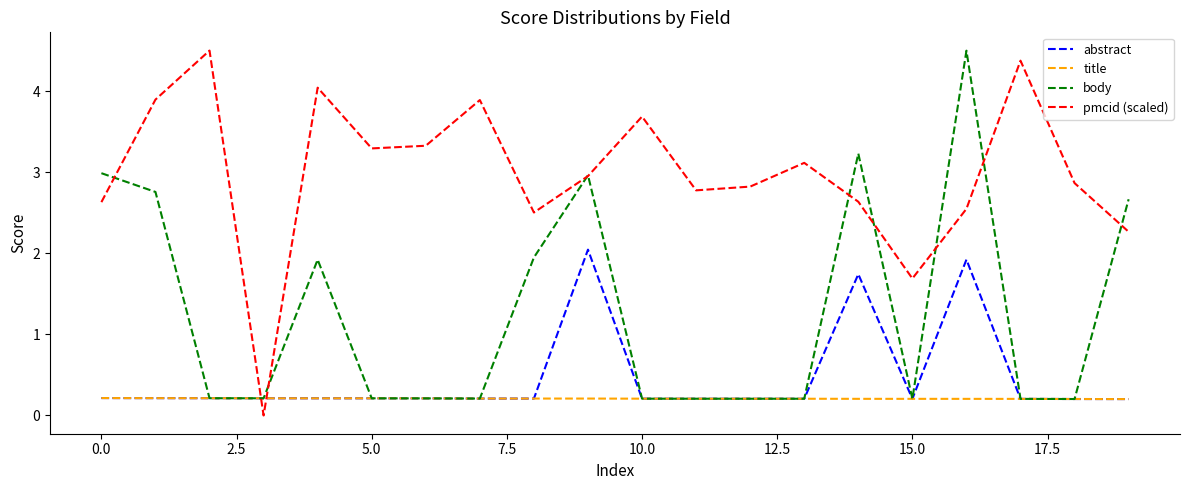

Which series has the largest total across all categories?

pmcid (scaled)